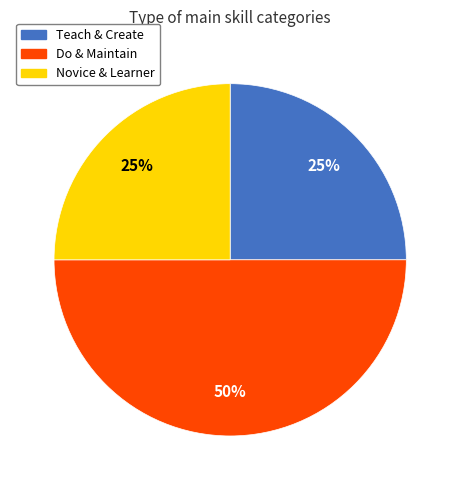

To the nearest percent, what portion does Teach & Create represent?

25%